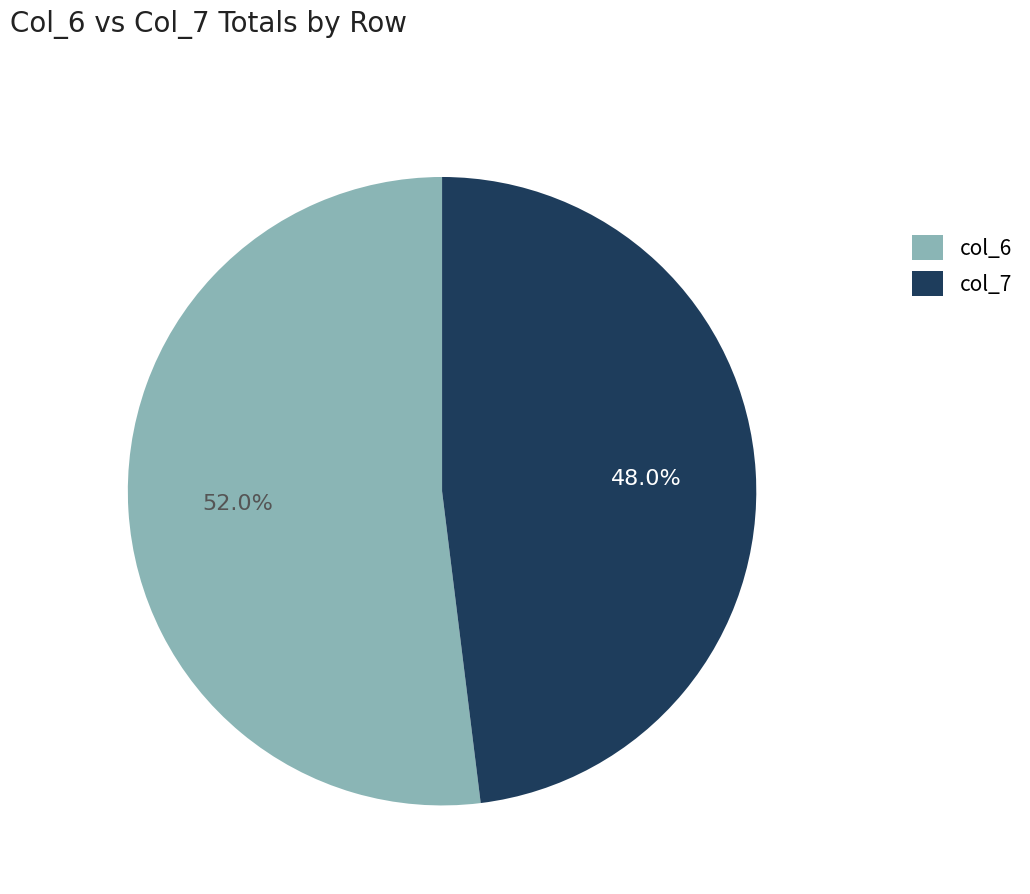

Approximately how many times larger is the value at col_7 compared to col_6?

0.9